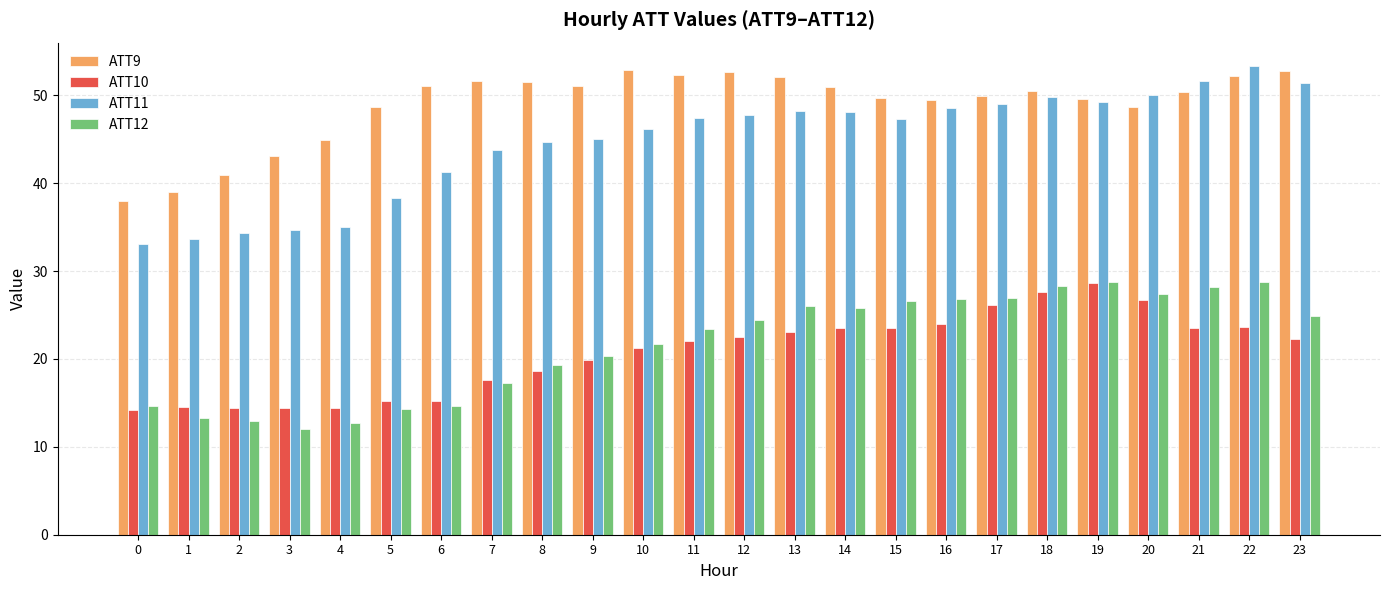

What is the sum of all ATT10 values?

497.0